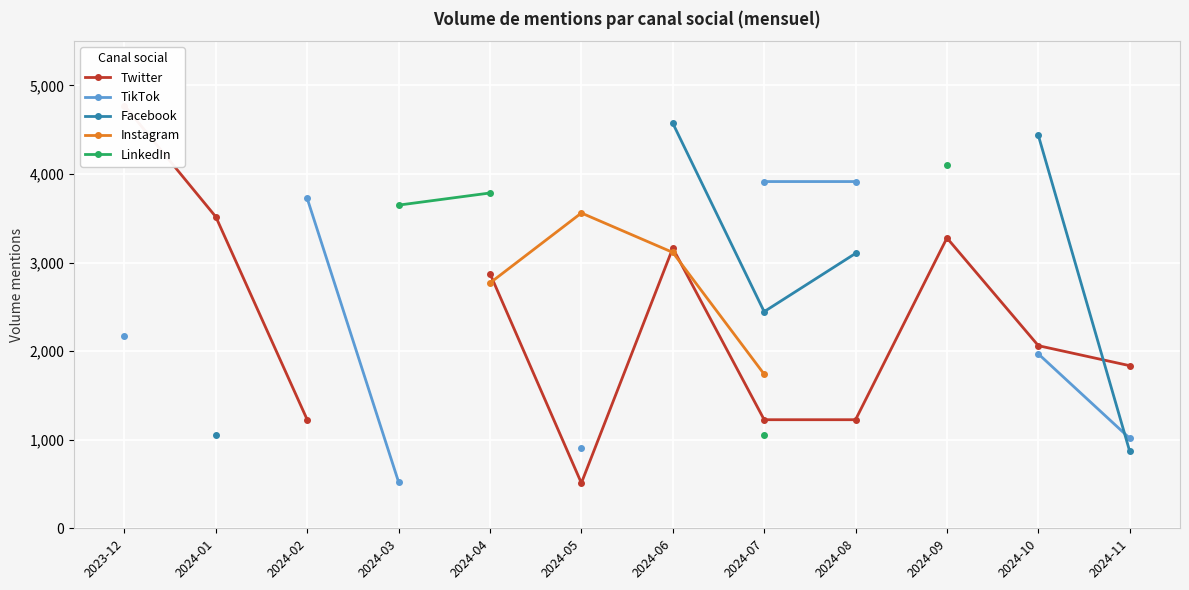

At which label is TikTok closest to 2218?

2023-12